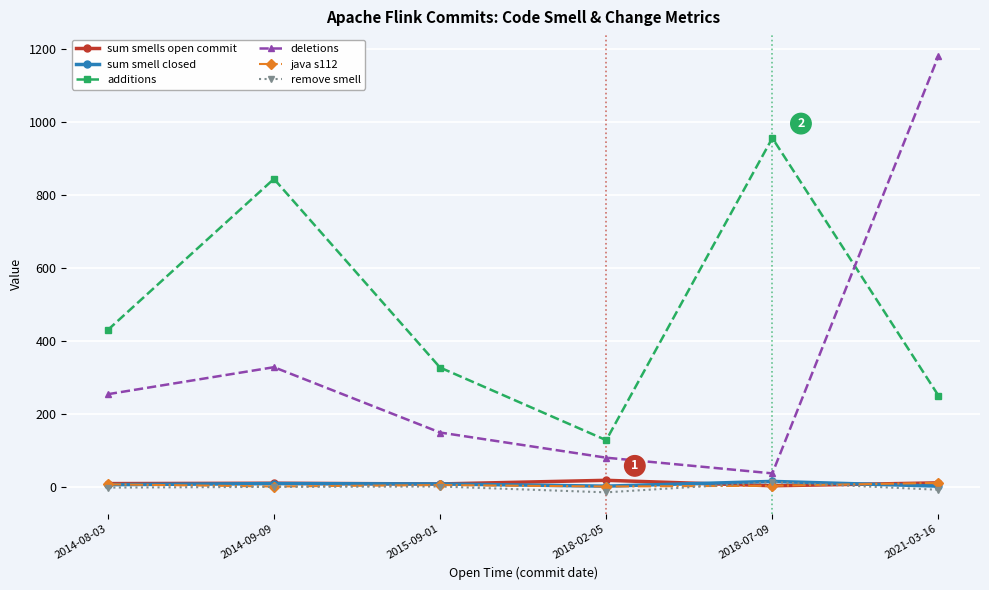

Which series ends up on top after the final intersection of java s112 and remove smell?

java s112